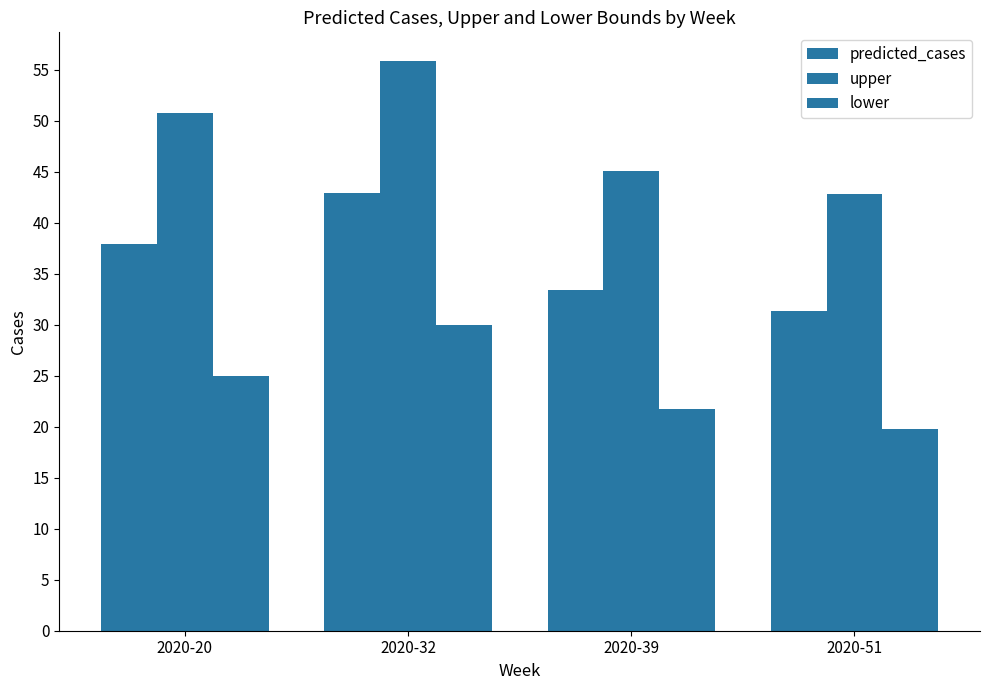

Does the chart contain stacked bars?

No